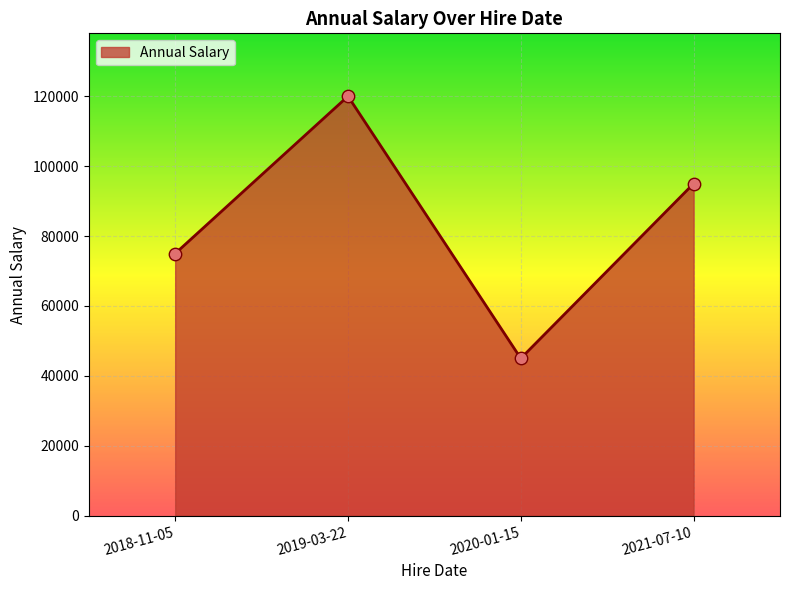

What is the ratio of the value at 2019-03-22 to the value at 2020-01-15?

2.7